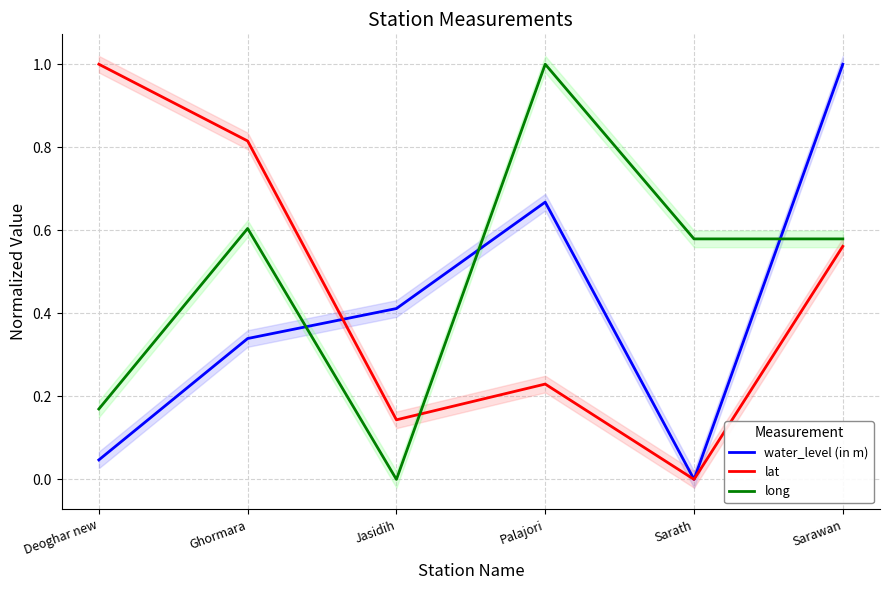

What is the sum of the lat values at Jasidih and Ghormara?

1.0